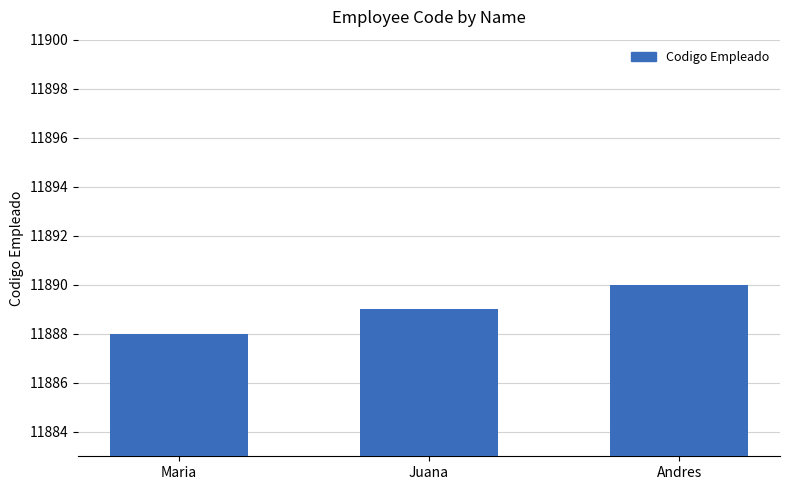

How many series are shown in this chart?

1